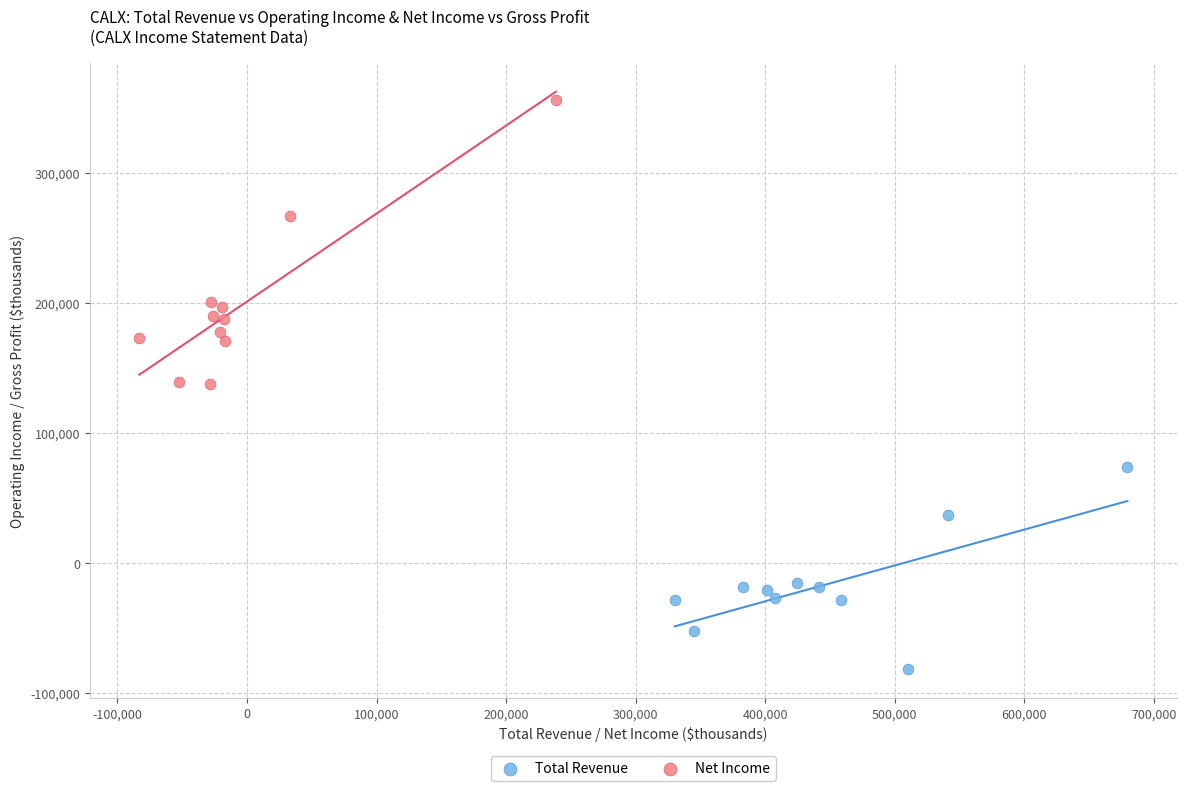

Which series has the largest Y range (max minus min)?

Net Income